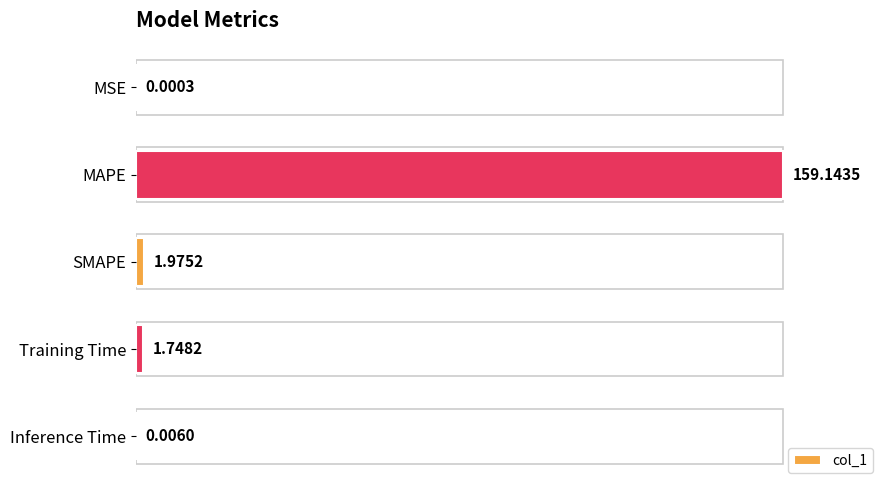

Are the bars horizontal?

Yes